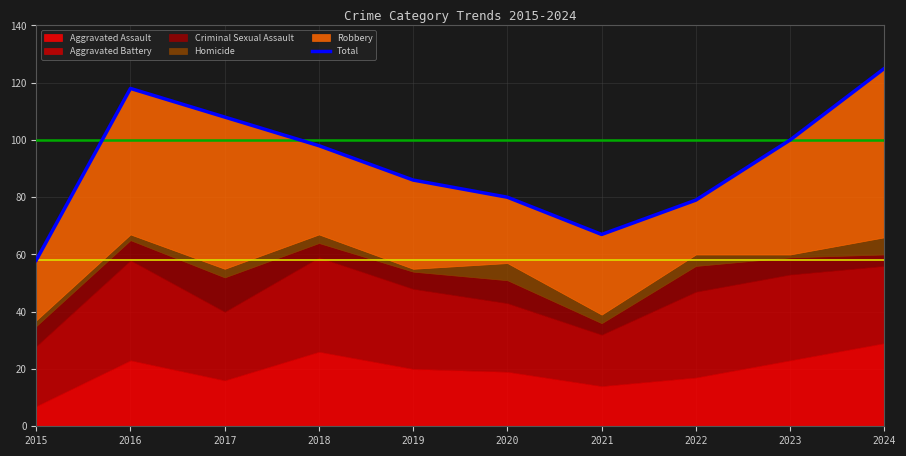

What is the minimum value shown in the chart?

58